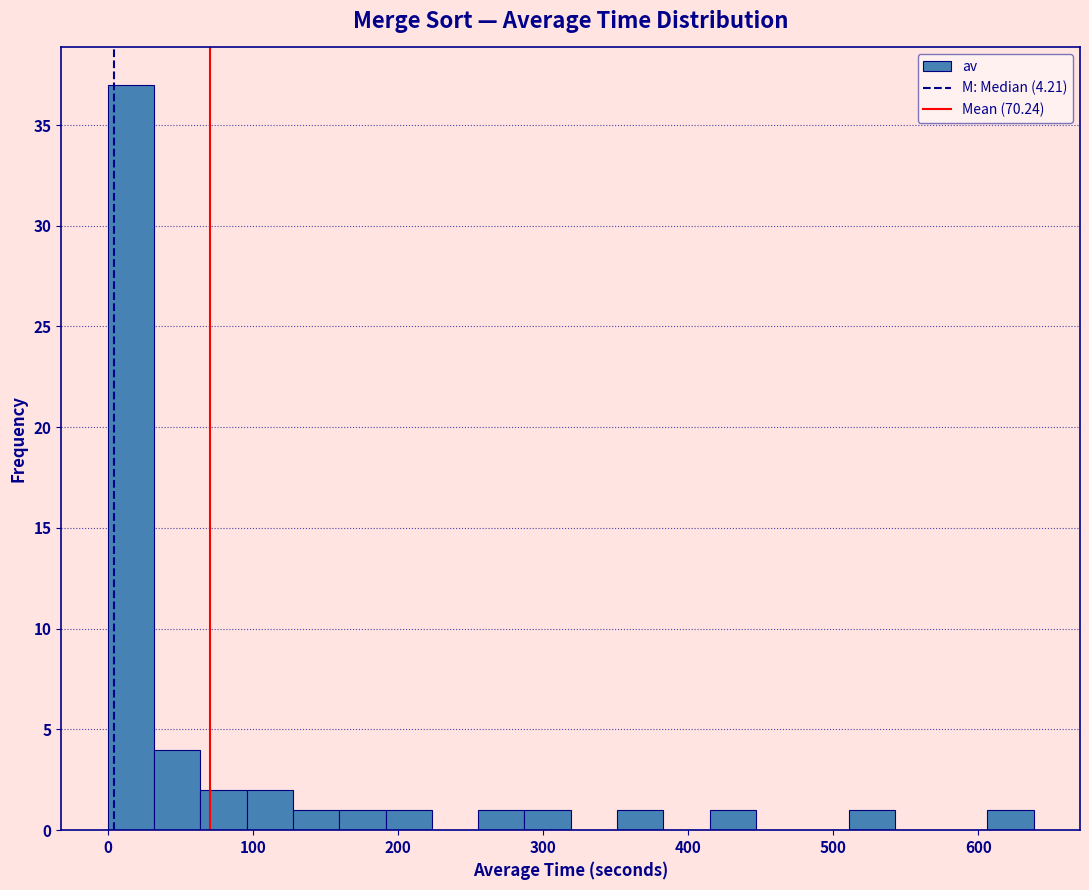

Around what value on the x-axis is the tallest bar? Give the approximate position of its centre, as read against the axis.

20